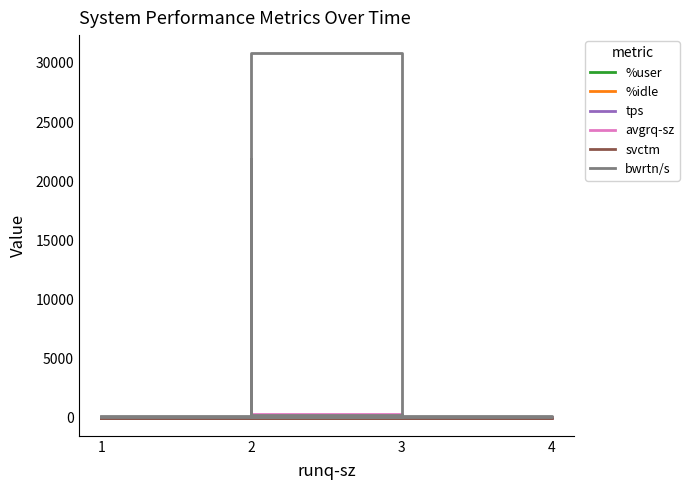

What is the greatest value displayed?

30809.6